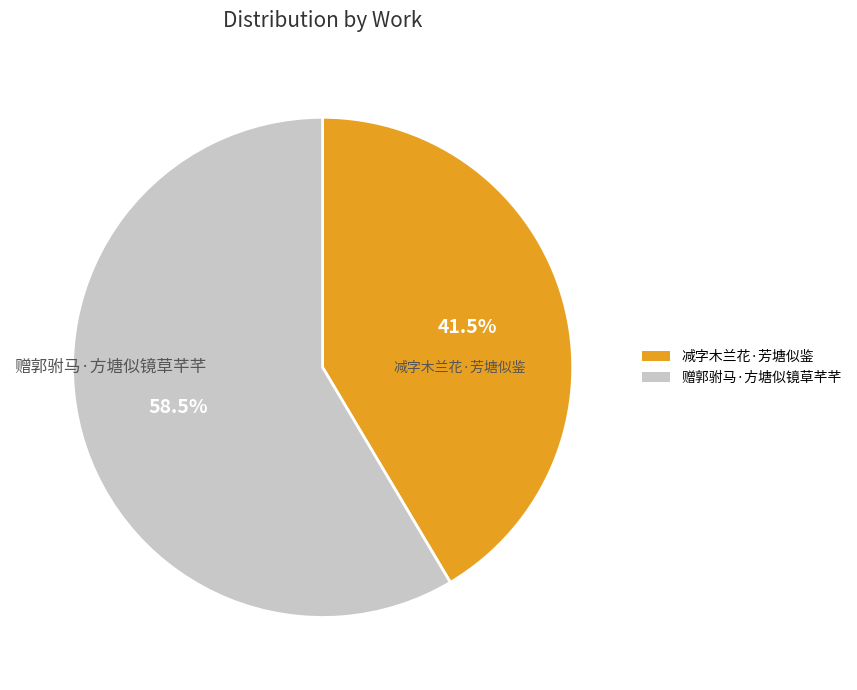

Which slice is the largest?

赠郭驸马·方塘似镜草芊芊